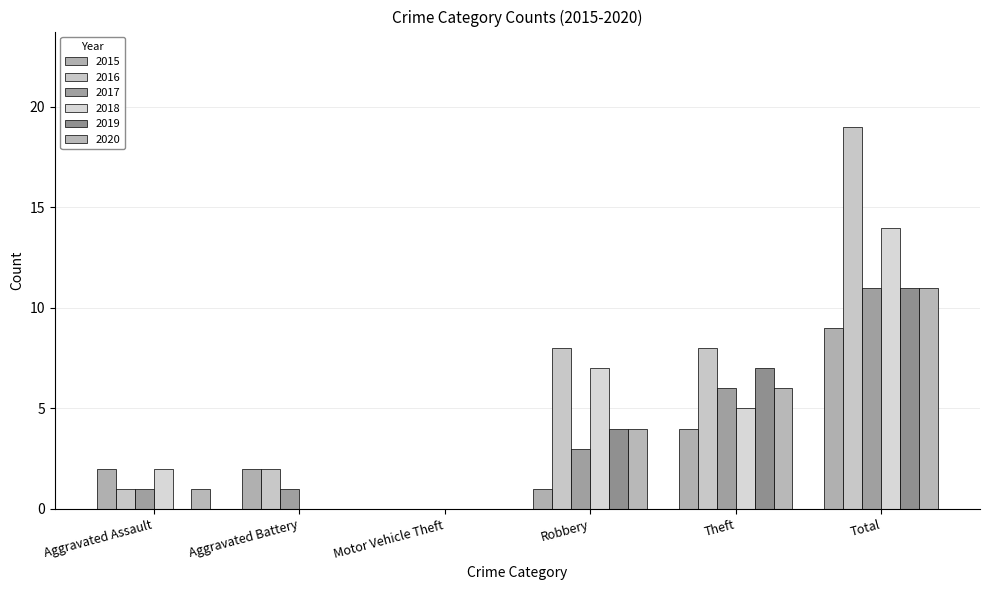

What position from the right is Robbery?

3